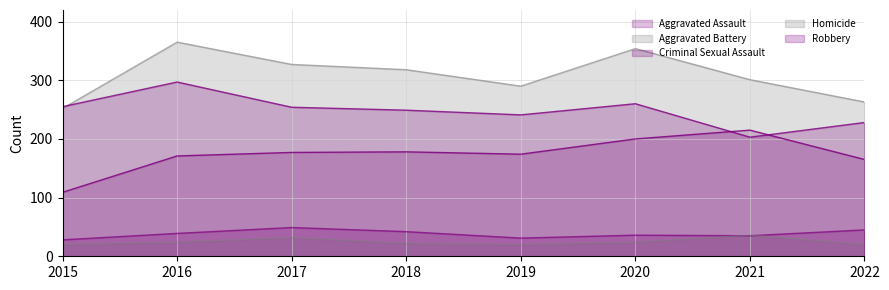

True or false: Criminal Sexual Assault and Robbery intersect in this chart.

False